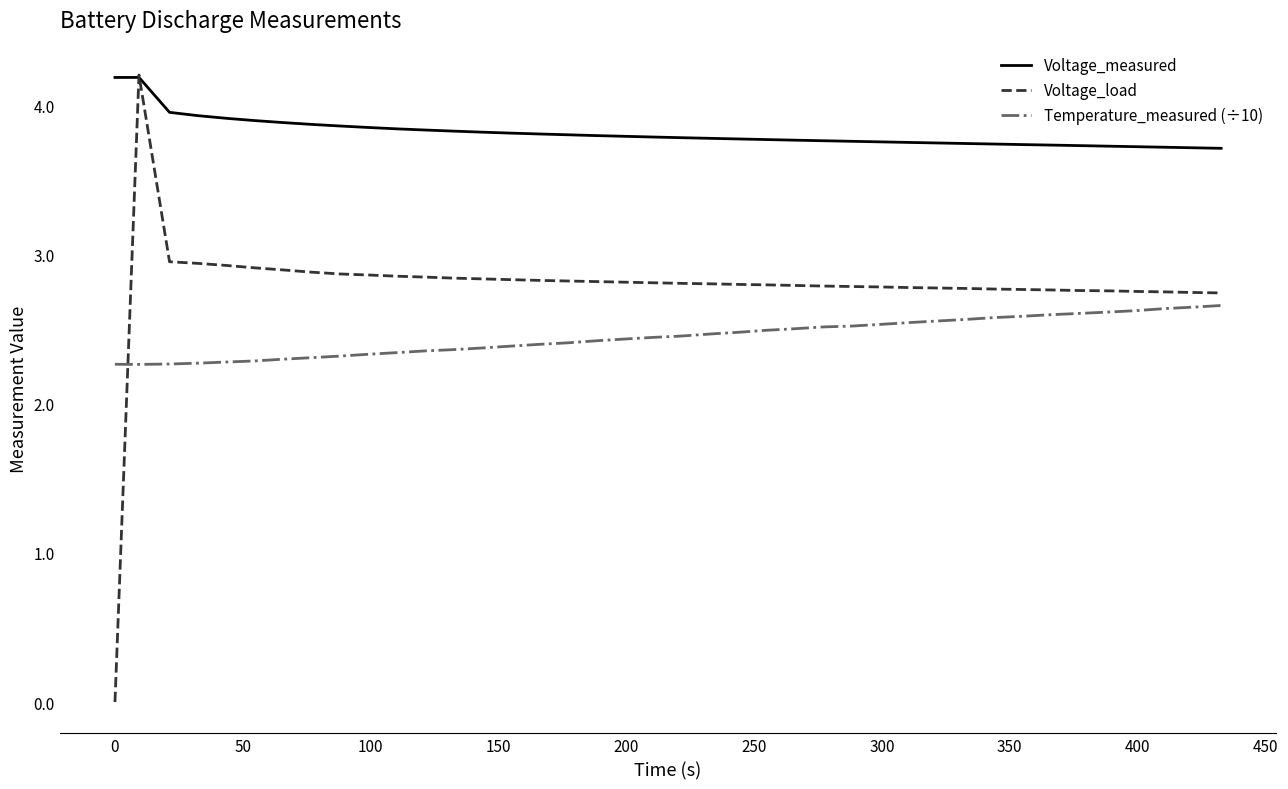

What is the lowest value of the Temperature_measured (÷10) series?

2.3